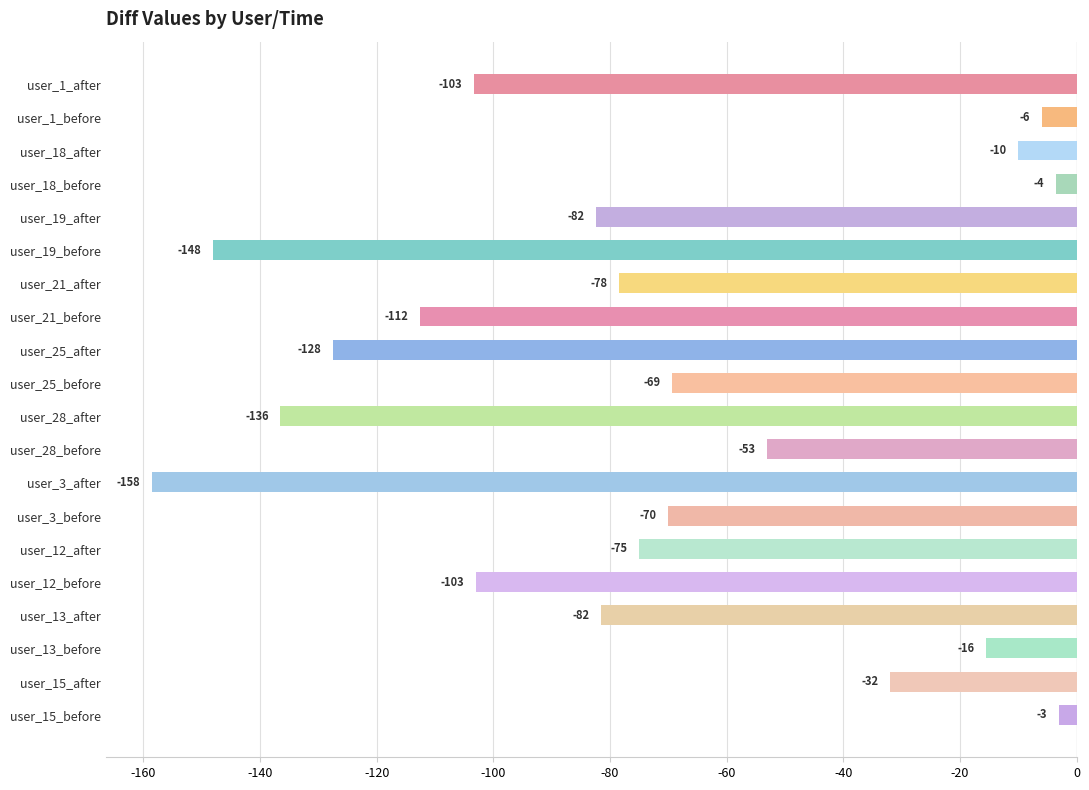

What is the change in value from user_28_before to user_12_before?

-50.0